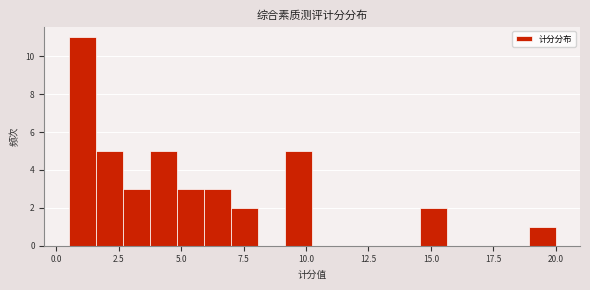

Read against the x-axis, roughly where is the centre of the tallest bar?

1.0